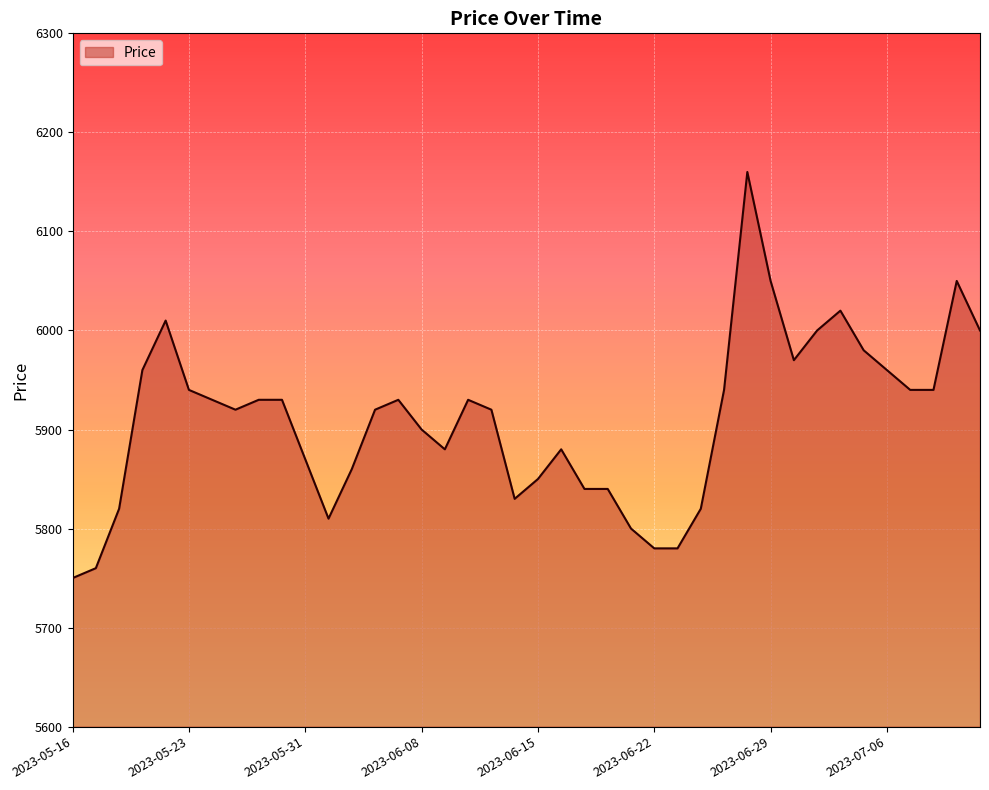

What is the difference between the maximum and minimum values?

410